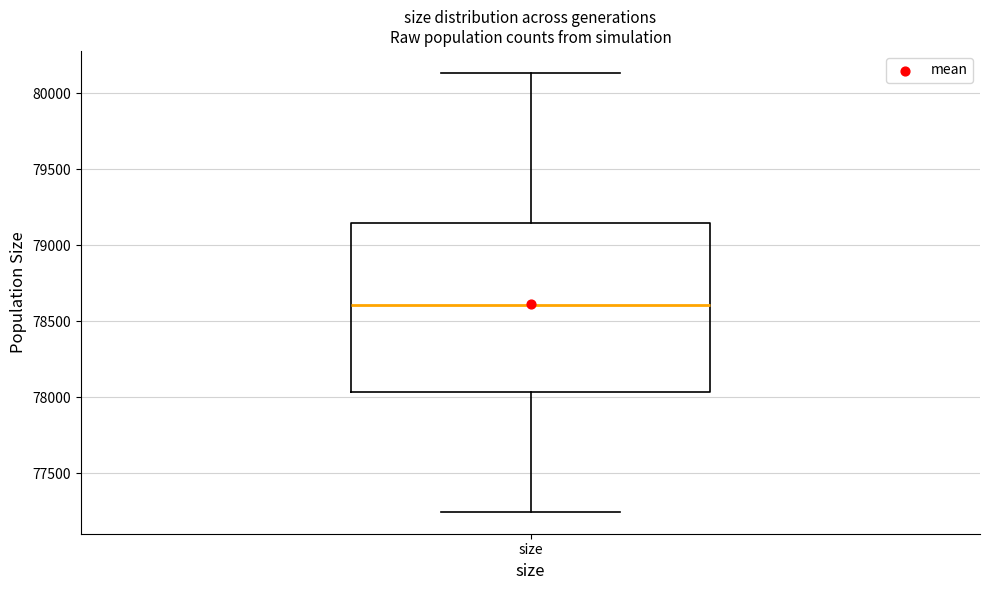

Transcribe this box plot: give where the median line is, the range the box spans, and where the two whiskers end, as read against the y-axis. The values are not printed on the chart, so give them approximately, as read against the axis.

median 78600, box 78050 to 79150, whiskers 77250 to 80150